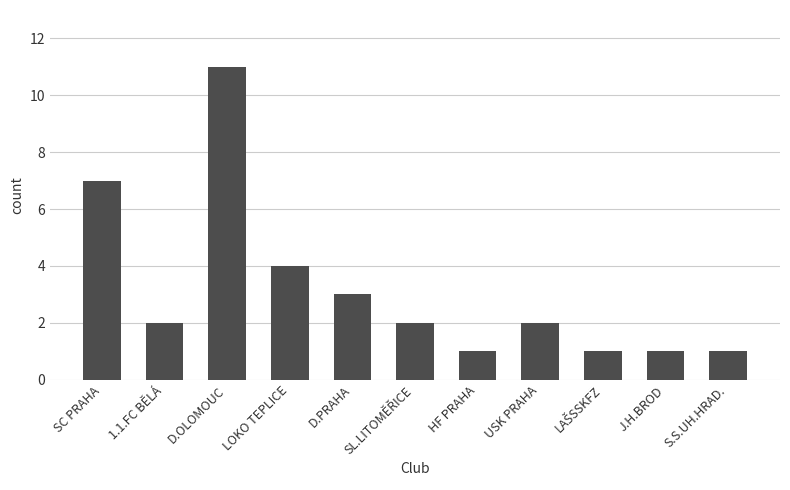

Which category has the highest value across all series?

D.OLOMOUC